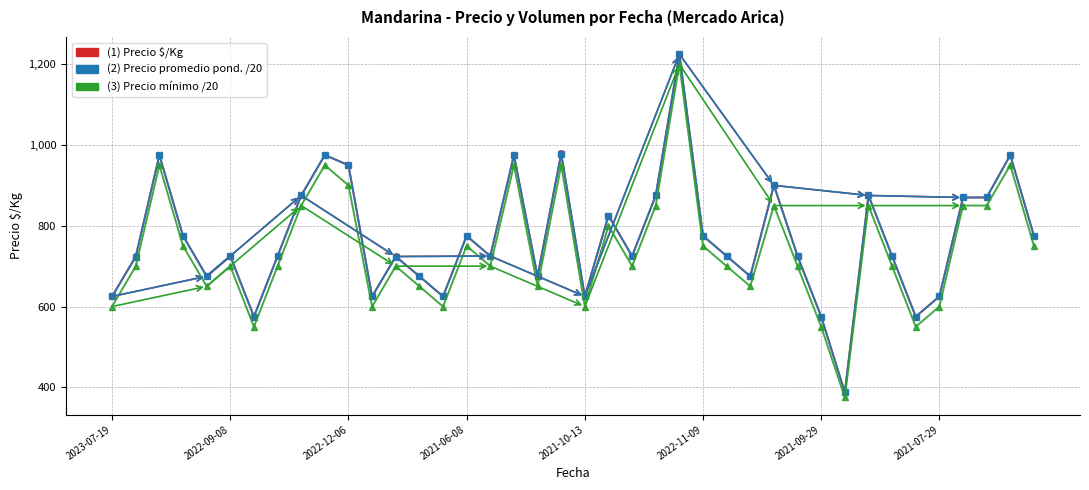

What is the minimum value shown in the chart?

375.0